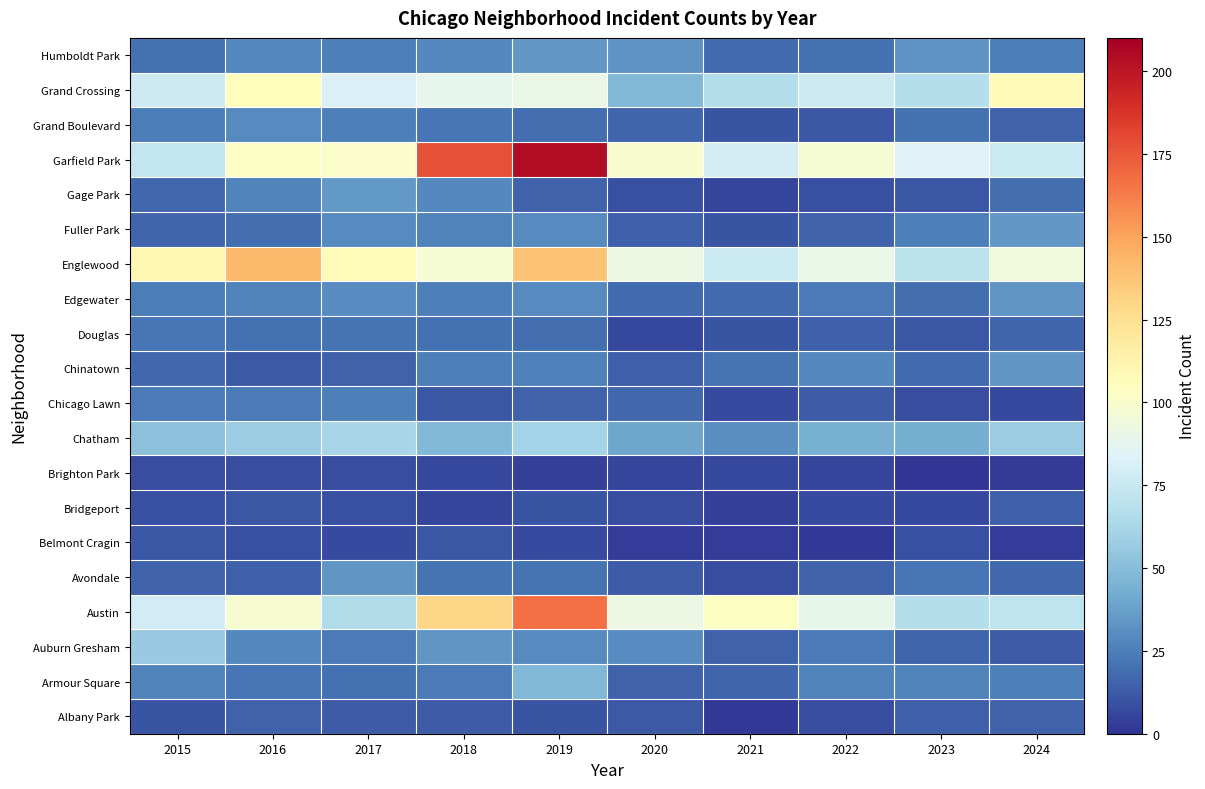

Rank the series at 2018 from lowest to highest value.

Bridgeport, Brighton Park, Belmont Cragin, Chicago Lawn, Albany Park, Douglas, Avondale, Grand Boulevard, Armour Square, Chinatown, Edgewater, Fuller Park, Gage Park, Humboldt Park, Auburn Gresham, Chatham, Grand Crossing, Englewood, Austin, Garfield Park